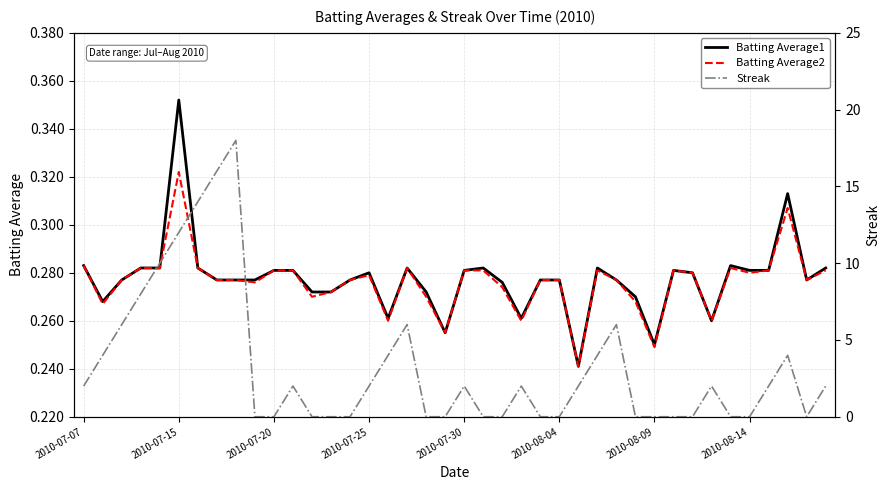

Between 27 and 10, which is larger?

27